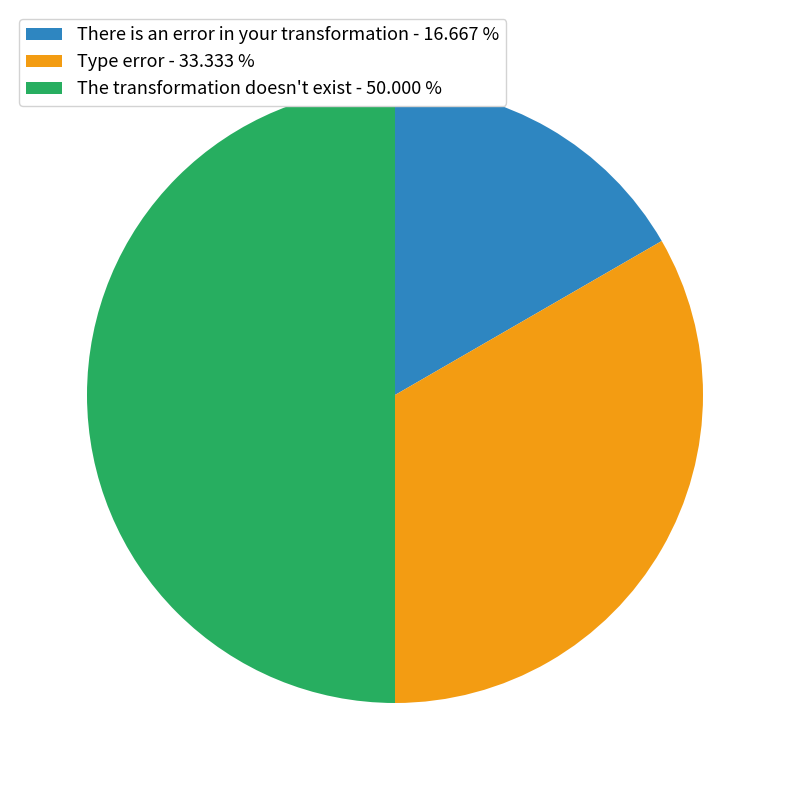

Which has a higher value, There is an error in your transformation or The transformation doesn't exist?

The transformation doesn't exist